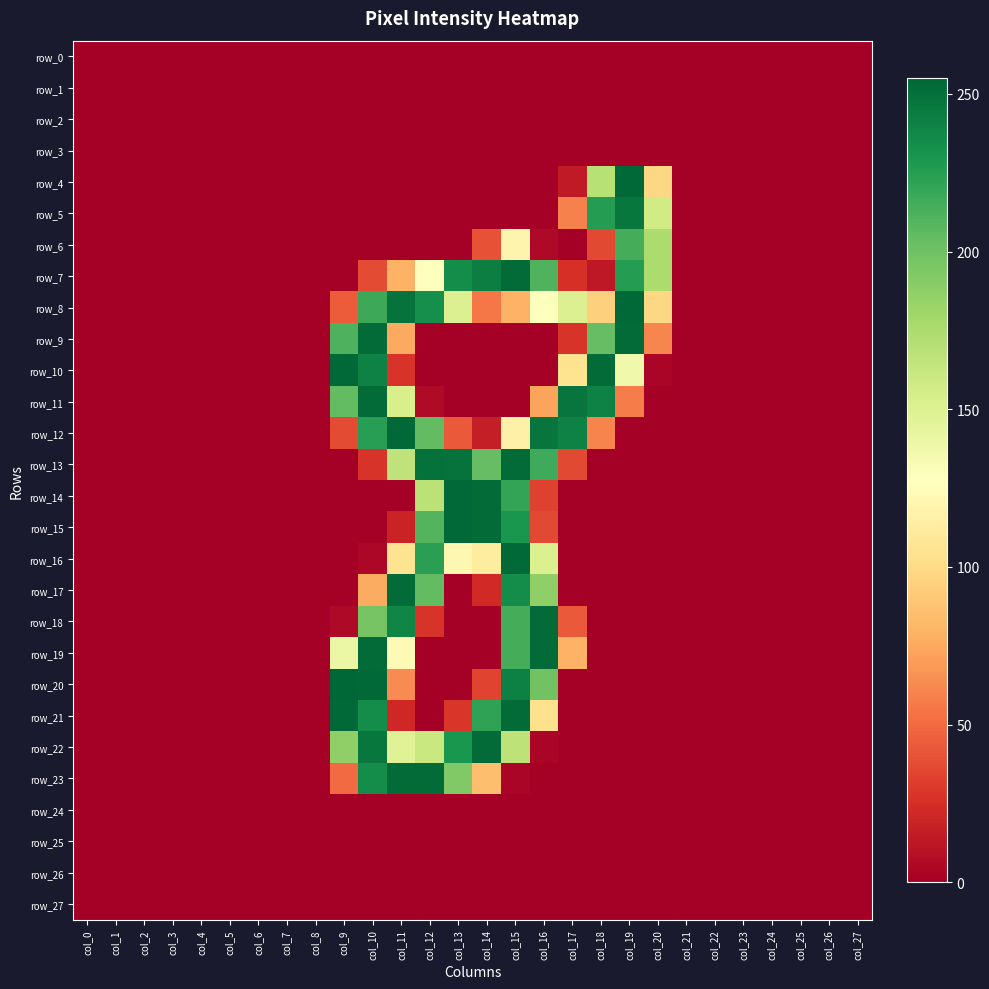

Reading left to right, what are all the values shown in this chart?

row_0: 0	0	0	0	0	0	0	0	0	0	0	0	0	0	0	0	0	0	0	0	0	0	0	0	0	0	0	0
row_1: 0	0	0	0	0	0	0	0	0	0	0	0	0	0	0	0	0	0	0	0	0	0	0	0	0	0	0	0
row_2: 0	0	0	0	0	0	0	0	0	0	0	0	0	0	0	0	0	0	0	0	0	0	0	0	0	0	0	0
row_3: 0	0	0	0	0	0	0	0	0	0	0	0	0	0	0	0	0	0	0	0	0	0	0	0	0	0	0	0
row_4: 0	0	0	0	0	0	0	0	0	0	0	0	0	0	0	0	0	14	170	254	98	0	0	0	0	0	0	0
row_5: 0	0	0	0	0	0	0	0	0	0	0	0	0	0	0	0	0	59	226	247	157	0	0	0	0	0	0	0
row_6: 0	0	0	0	0	0	0	0	0	0	0	0	0	0	40	119	5	0	36	215	175	0	0	0	0	0	0	0
row_7: 0	0	0	0	0	0	0	0	0	0	37	79	127	235	243	253	211	25	13	226	175	0	0	0	0	0	0	0
row_8: 0	0	0	0	0	0	0	0	0	44	218	249	234	150	55	79	127	150	94	254	98	0	0	0	0	0	0	0
row_9: 0	0	0	0	0	0	0	0	0	212	253	75	0	0	0	0	0	27	204	253	61	0	0	0	0	0	0	0
row_10: 0	0	0	0	0	0	0	0	0	254	241	27	0	0	0	0	0	105	253	137	3	0	0	0	0	0	0	0
row_11: 0	0	0	0	0	0	0	0	0	205	253	153	6	0	0	0	73	248	241	57	0	0	0	0	0	0	0	0
row_12: 0	0	0	0	0	0	0	0	0	37	225	254	205	43	16	116	248	241	60	0	0	0	0	0	0	0	0	0
row_13: 0	0	0	0	0	0	0	0	0	0	27	166	250	249	204	253	217	36	0	0	0	0	0	0	0	0	0	0
row_14: 0	0	0	0	0	0	0	0	0	0	0	0	168	254	253	221	33	0	0	0	0	0	0	0	0	0	0	0
row_15: 0	0	0	0	0	0	0	0	0	0	0	19	210	254	253	230	36	0	0	0	0	0	0	0	0	0	0	0
row_16: 0	0	0	0	0	0	0	0	0	0	4	105	224	121	112	254	151	0	0	0	0	0	0	0	0	0	0	0
row_17: 0	0	0	0	0	0	0	0	0	0	76	253	205	0	22	235	187	0	0	0	0	0	0	0	0	0	0	0
row_18: 0	0	0	0	0	0	0	0	0	5	197	239	27	0	0	215	253	43	0	0	0	0	0	0	0	0	0	0
row_19: 0	0	0	0	0	0	0	0	0	140	253	123	0	0	0	215	253	79	0	0	0	0	0	0	0	0	0	0
row_20: 0	0	0	0	0	0	0	0	0	255	254	63	0	0	34	242	199	0	0	0	0	0	0	0	0	0	0	0
row_21: 0	0	0	0	0	0	0	0	0	254	235	21	0	28	222	253	103	0	0	0	0	0	0	0	0	0	0	0
row_22: 0	0	0	0	0	0	0	0	0	187	247	148	161	230	253	167	3	0	0	0	0	0	0	0	0	0	0	0
row_23: 0	0	0	0	0	0	0	0	0	50	235	253	253	193	85	3	0	0	0	0	0	0	0	0	0	0	0	0
row_24: 0	0	0	0	0	0	0	0	0	0	0	0	0	0	0	0	0	0	0	0	0	0	0	0	0	0	0	0
row_25: 0	0	0	0	0	0	0	0	0	0	0	0	0	0	0	0	0	0	0	0	0	0	0	0	0	0	0	0
row_26: 0	0	0	0	0	0	0	0	0	0	0	0	0	0	0	0	0	0	0	0	0	0	0	0	0	0	0	0
row_27: 0	0	0	0	0	0	0	0	0	0	0	0	0	0	0	0	0	0	0	0	0	0	0	0	0	0	0	0